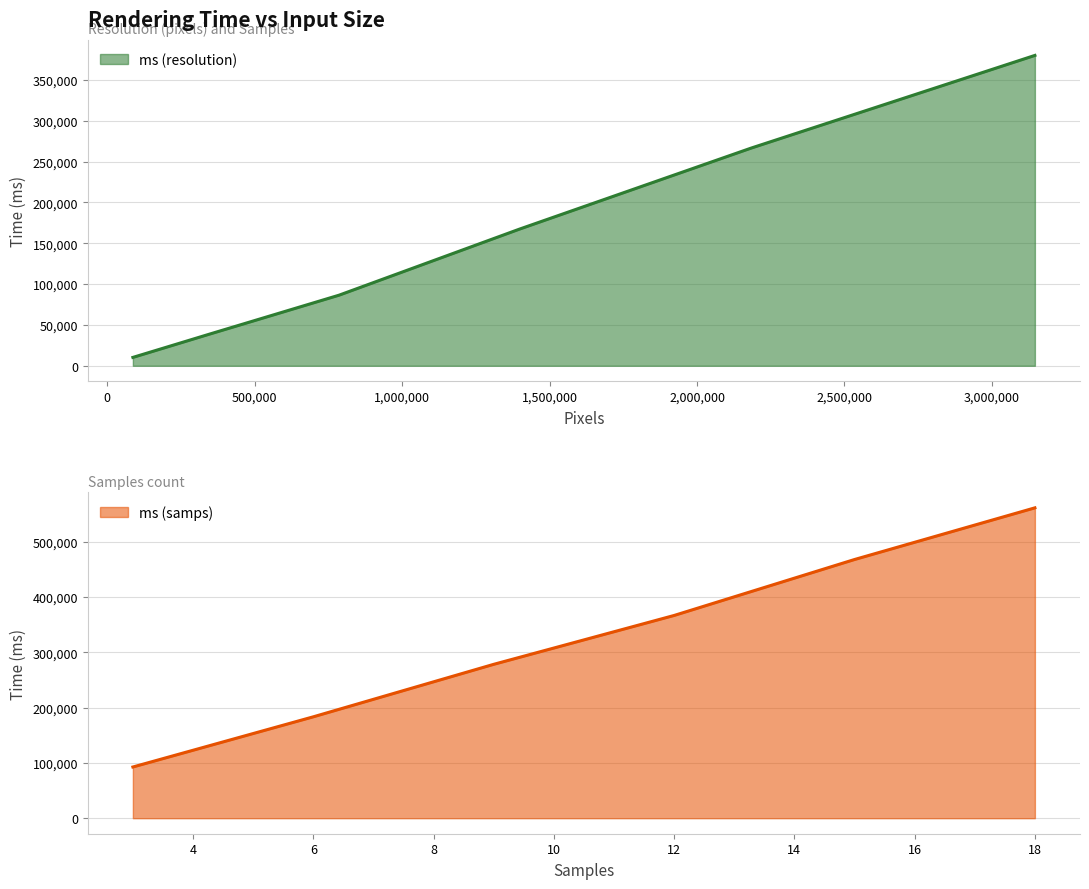

What is the highest value of the ms (resolution) series?

379973